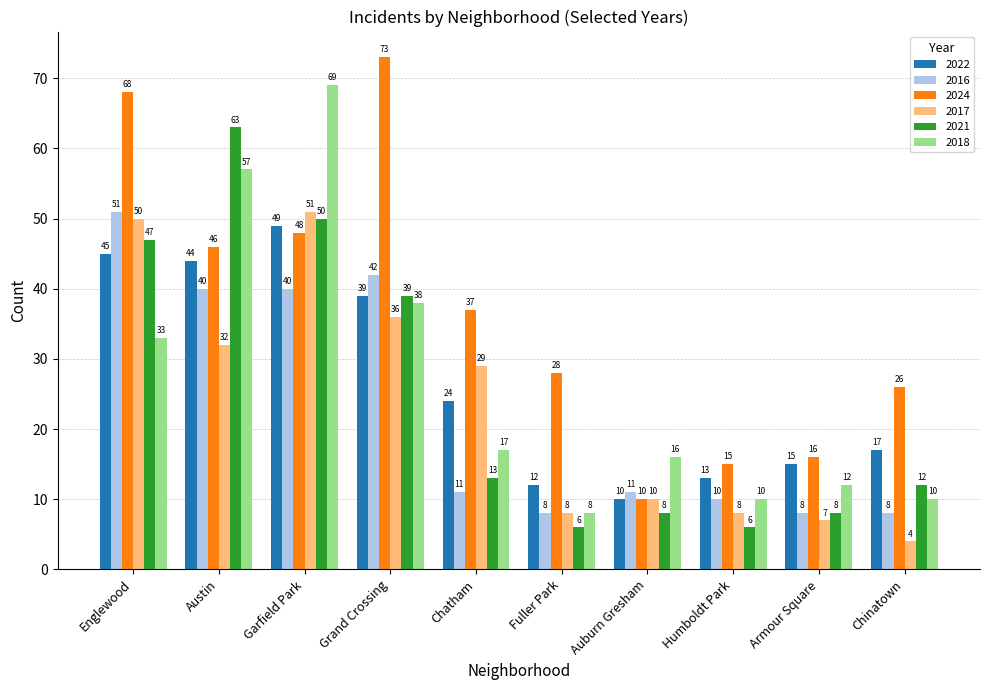

Reading left to right, extract all data points from this chart.

2022: 45	44	49	39	24	12	10	13	15	17
2016: 51	40	40	42	11	8	11	10	8	8
2024: 68	46	48	73	37	28	10	15	16	26
2017: 50	32	51	36	29	8	10	8	7	4
2021: 47	63	50	39	13	6	8	6	8	12
2018: 33	57	69	38	17	8	16	10	12	10